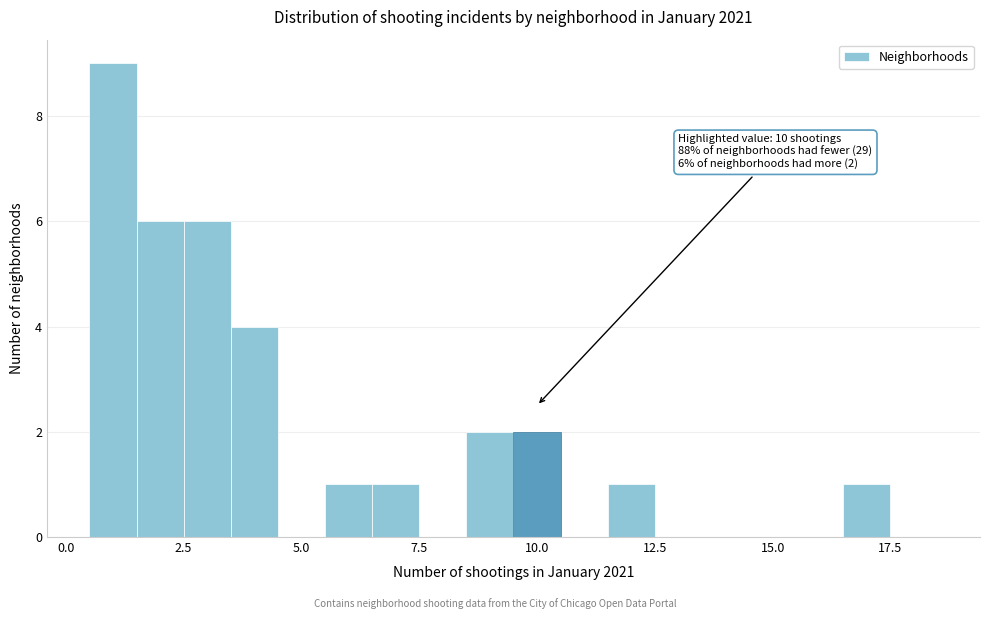

Around what value on the x-axis is the tallest bar? Give the approximate position of its centre, as read against the axis.

1.0